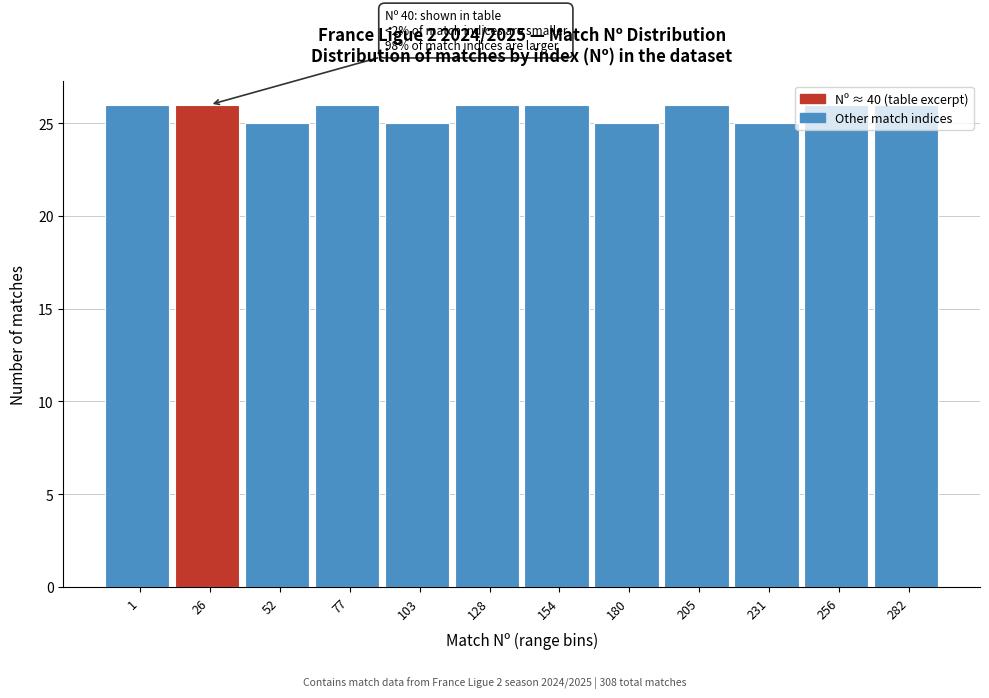

What is the value of the 2nd bar from the left?

26